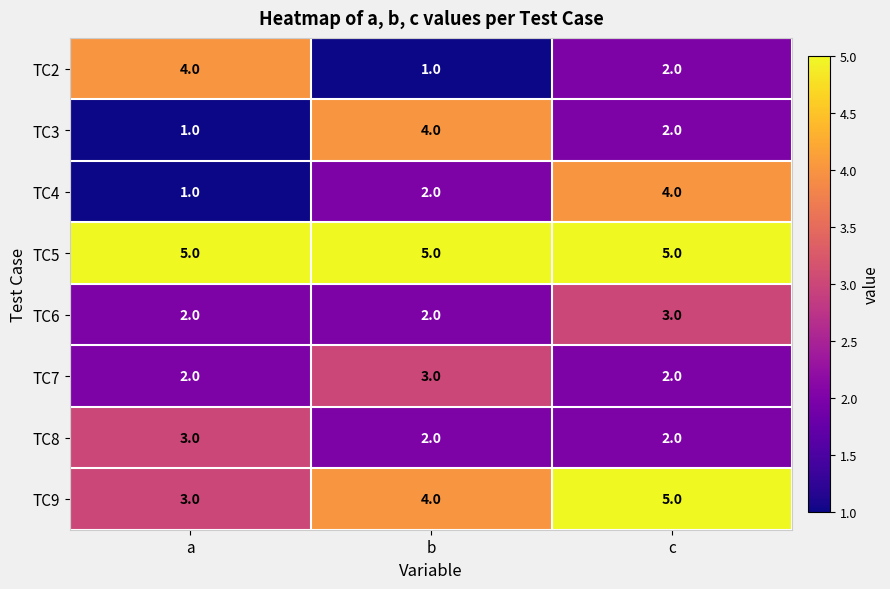

Reading left to right, list all the values displayed in this chart.

TC2: 4	1	2
TC3: 1	4	2
TC4: 1	2	4
TC5: 5	5	5
TC6: 2	2	3
TC7: 2	3	2
TC8: 3	2	2
TC9: 3	4	5